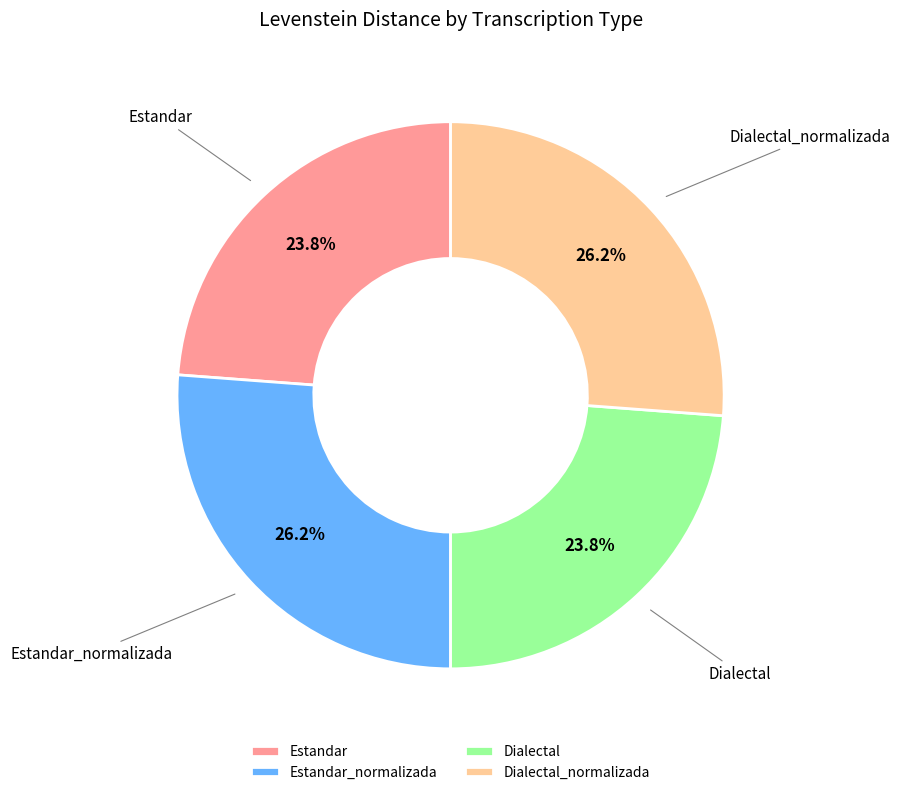

Does Estandar account for over 50% of the chart?

No